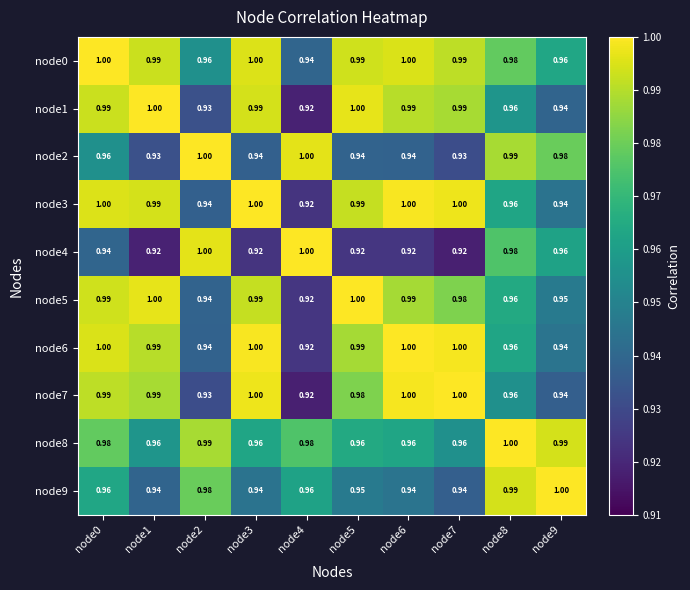

What is the difference between the highest and lowest values at node7?

0.1